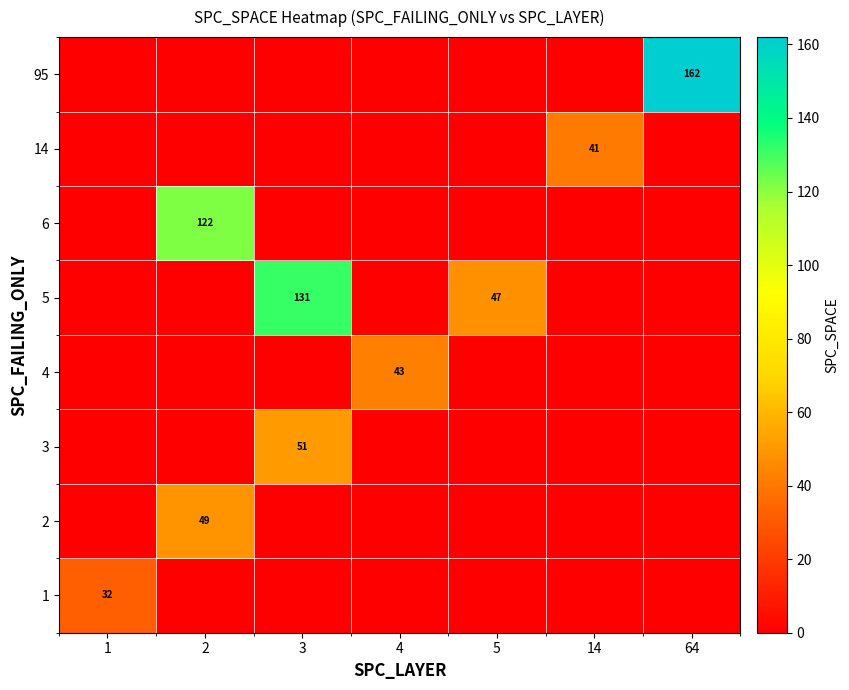

Count the number of categories in the chart.

7